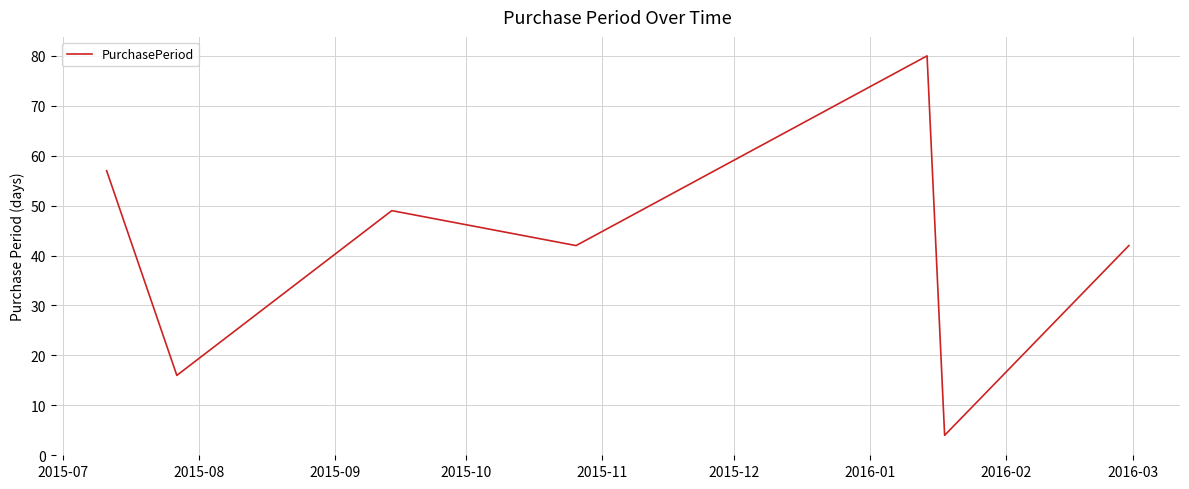

What is the sum of all values?

290